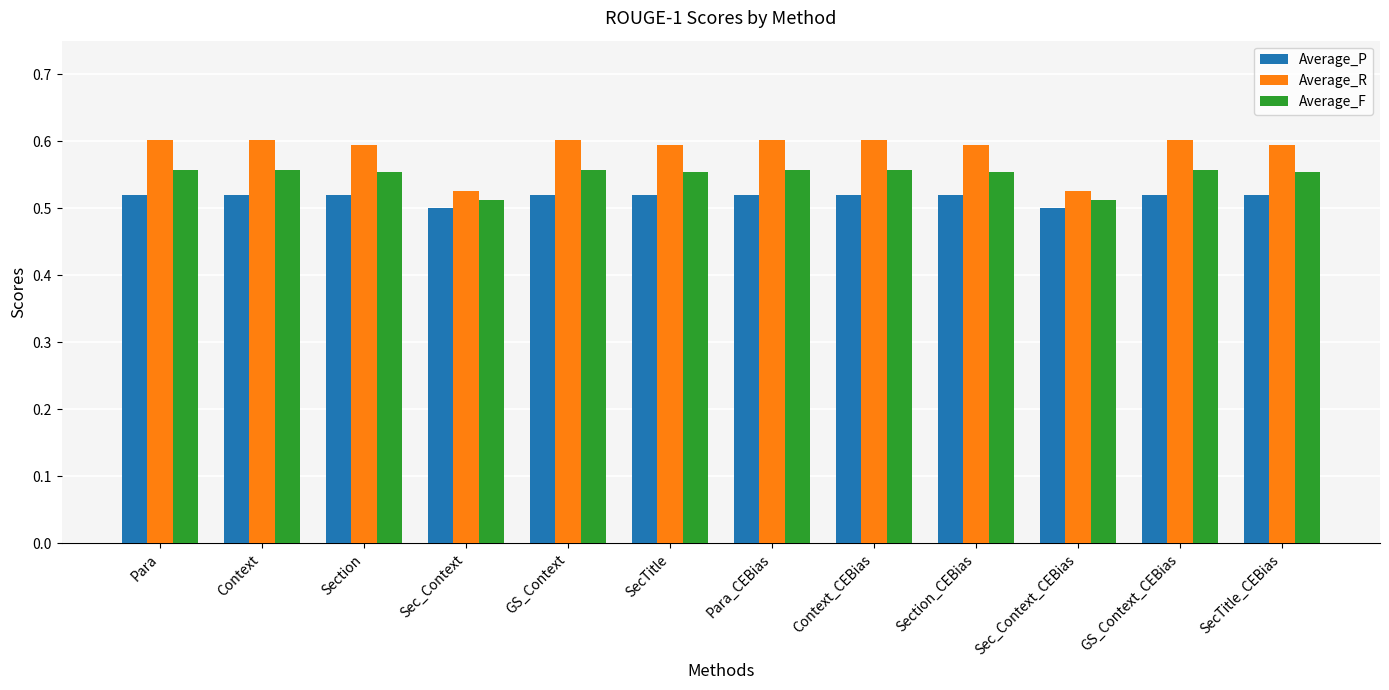

The value of Average_P at GS_Context_CEBias is 0.5. True or false?

True